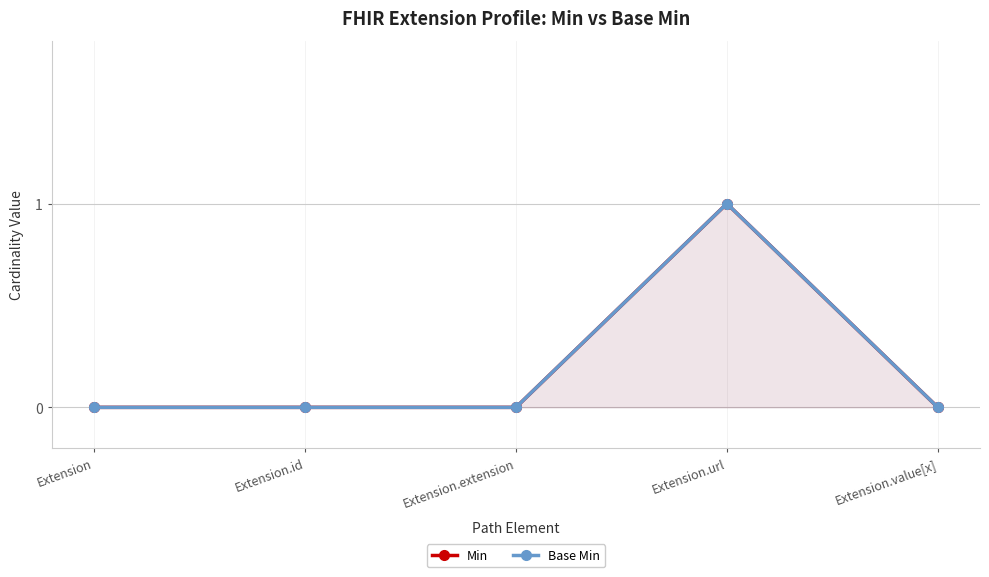

List the series in order of their peak value, lowest first.

Min, Base Min